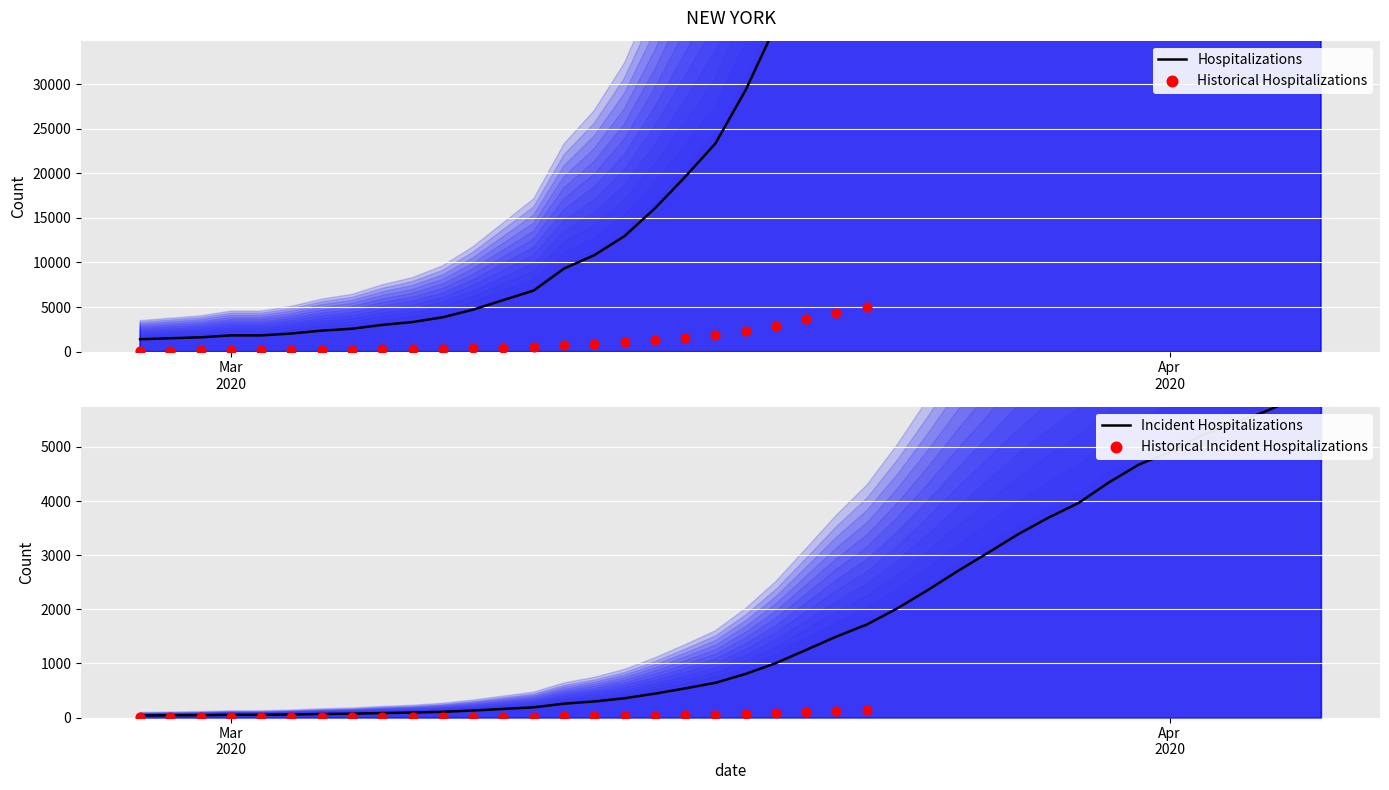

Approximately how many times larger is the value at 2020-03-21 compared to 2020-03-29?

0.4